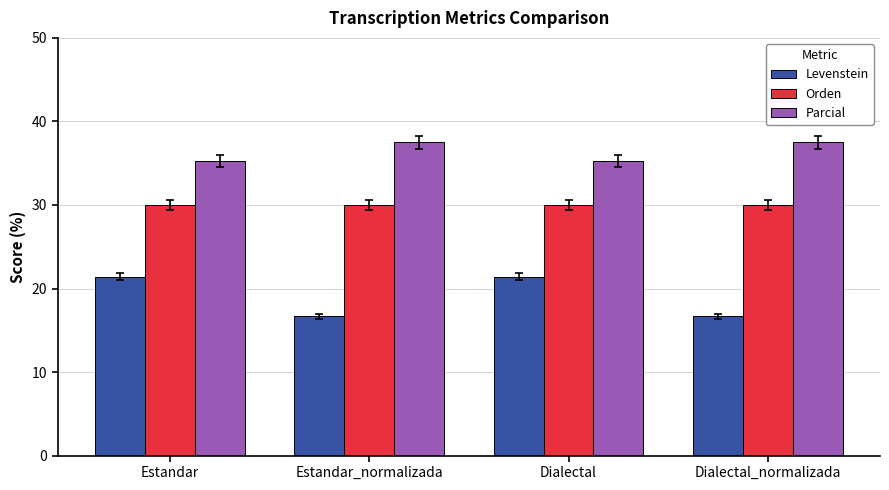

What is the difference between the highest and lowest values at Estandar_normalizada?

20.8